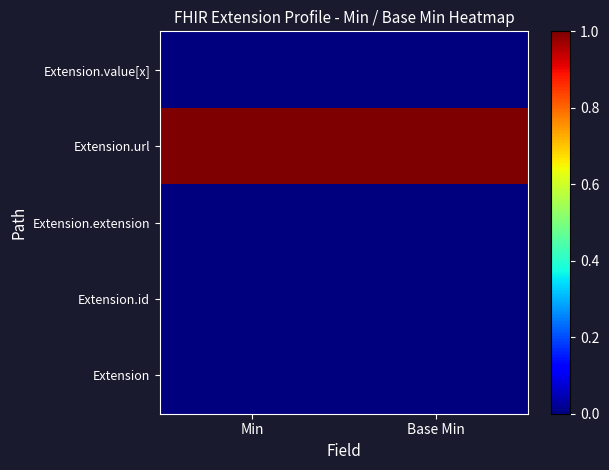

Reading left to right, list all the values displayed in this chart.

Extension: Min=0	Base Min=0
Extension.id: Min=0	Base Min=0
Extension.extension: Min=0	Base Min=0
Extension.url: Min=1	Base Min=1
Extension.value[x]: Min=0	Base Min=0